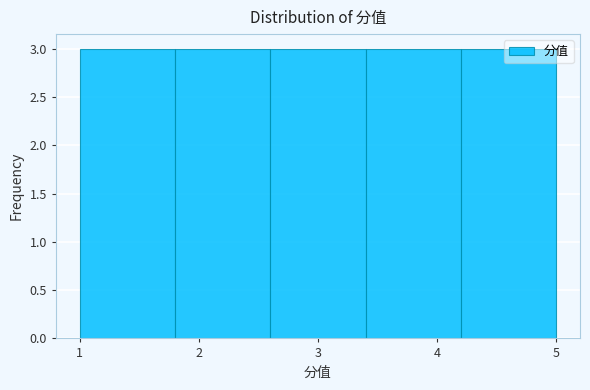

Reading left to right, list every bar in this chart as the range it spans on the x-axis followed by its height. The values are not printed on the chart, so give them approximately, as read against the axis.

1.0 to 1.8: 3
1.8 to 2.6: 3
2.6 to 3.4: 3
3.4 to 4.2: 3
4.2 to 5.0: 3